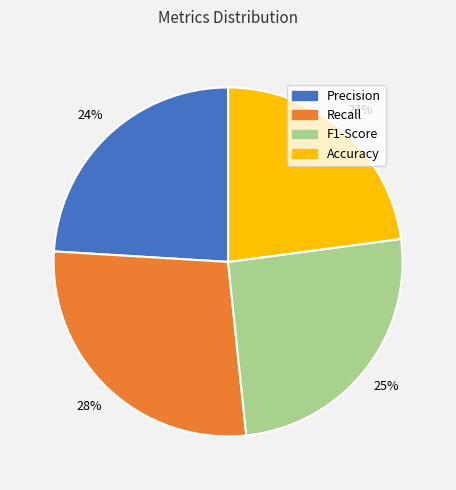

Combined, do Precision and F1-Score account for over 50%?

No